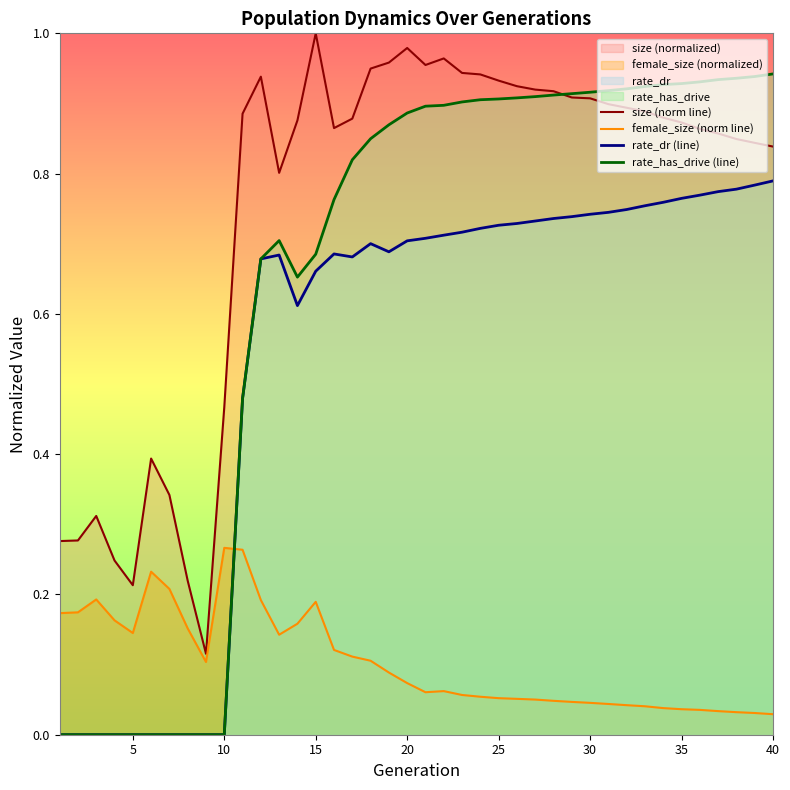

Which series has the largest range (max minus min)?

rate_has_drive (line)